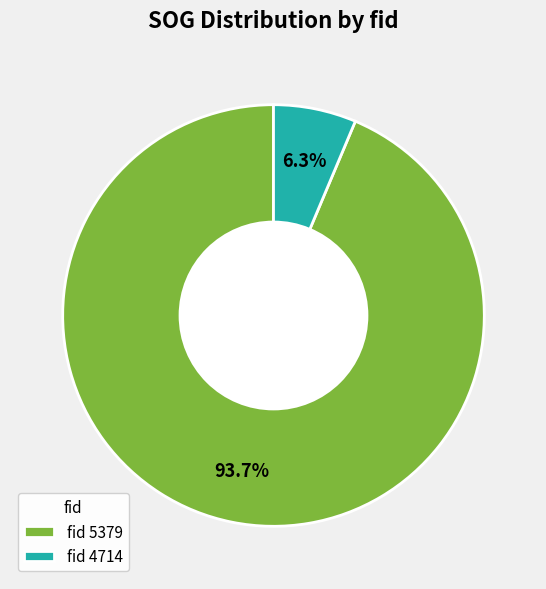

Does fid 5379 represent more than half of the total?

Yes